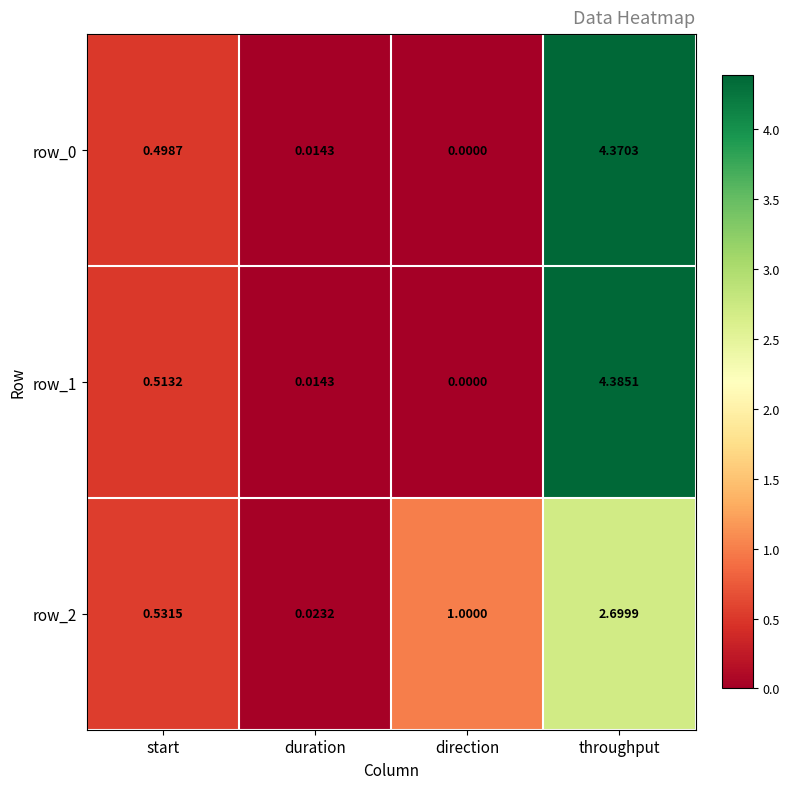

At which category is the sum across all series the highest?

throughput